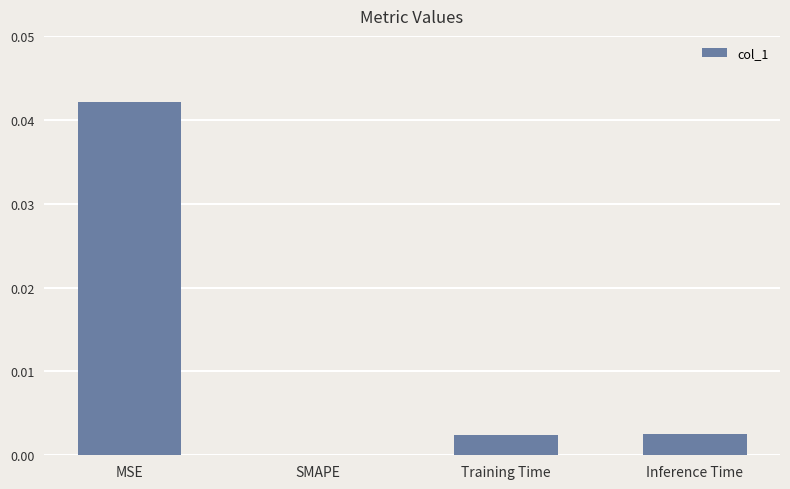

Between SMAPE and Training Time, which is larger?

Training Time